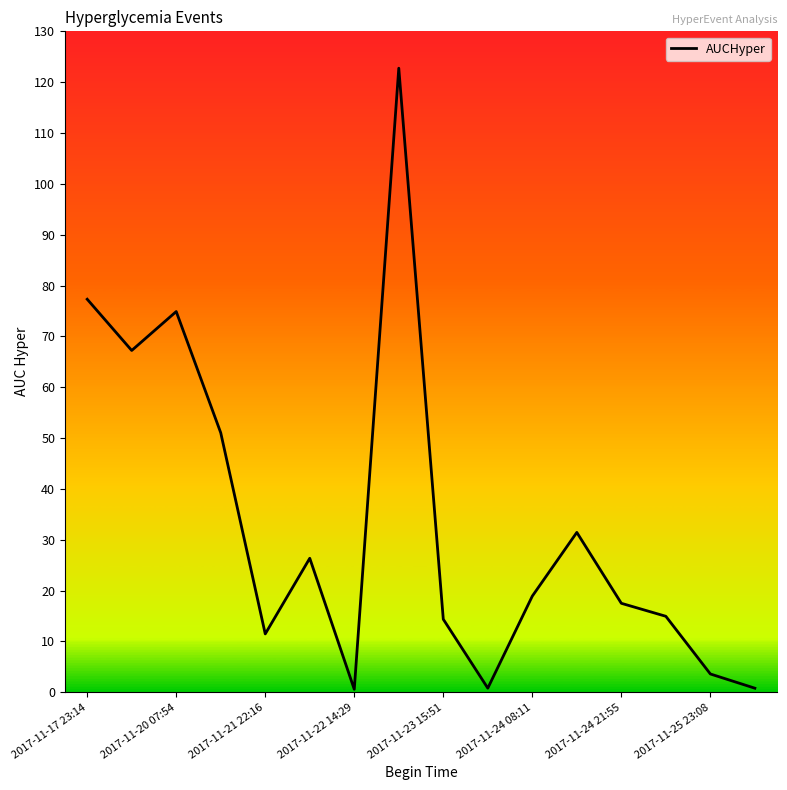

What is the difference between the maximum and minimum values?

122.2